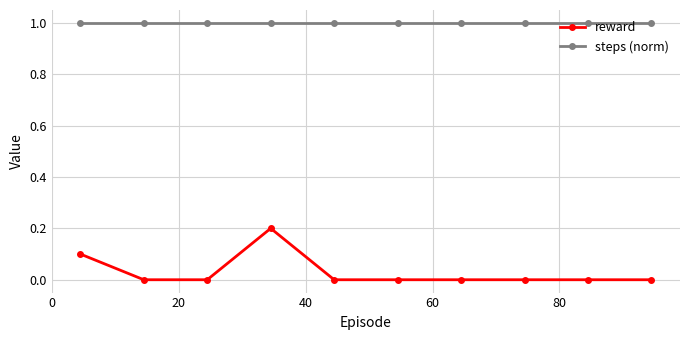

What is the highest value of the steps (norm) series?

1.0